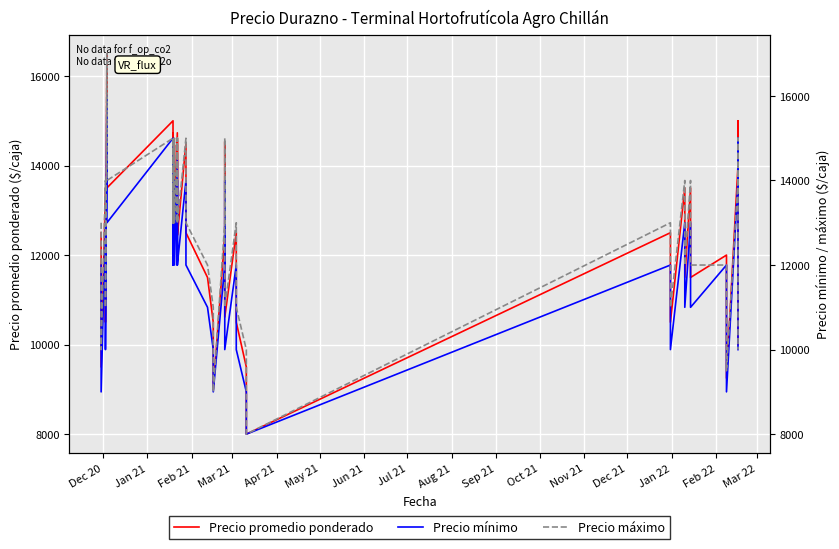

The Precio mínimo series shows 3267 at 38. True or false?

False